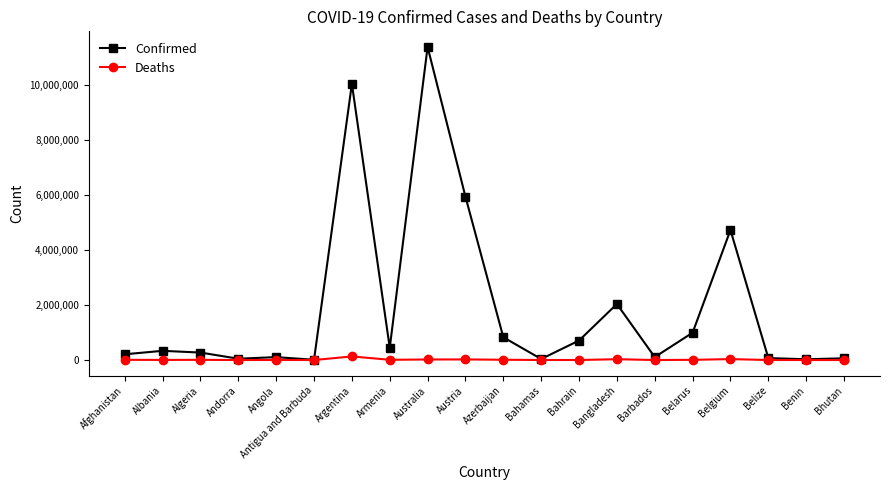

What is the greatest value displayed?

11385534